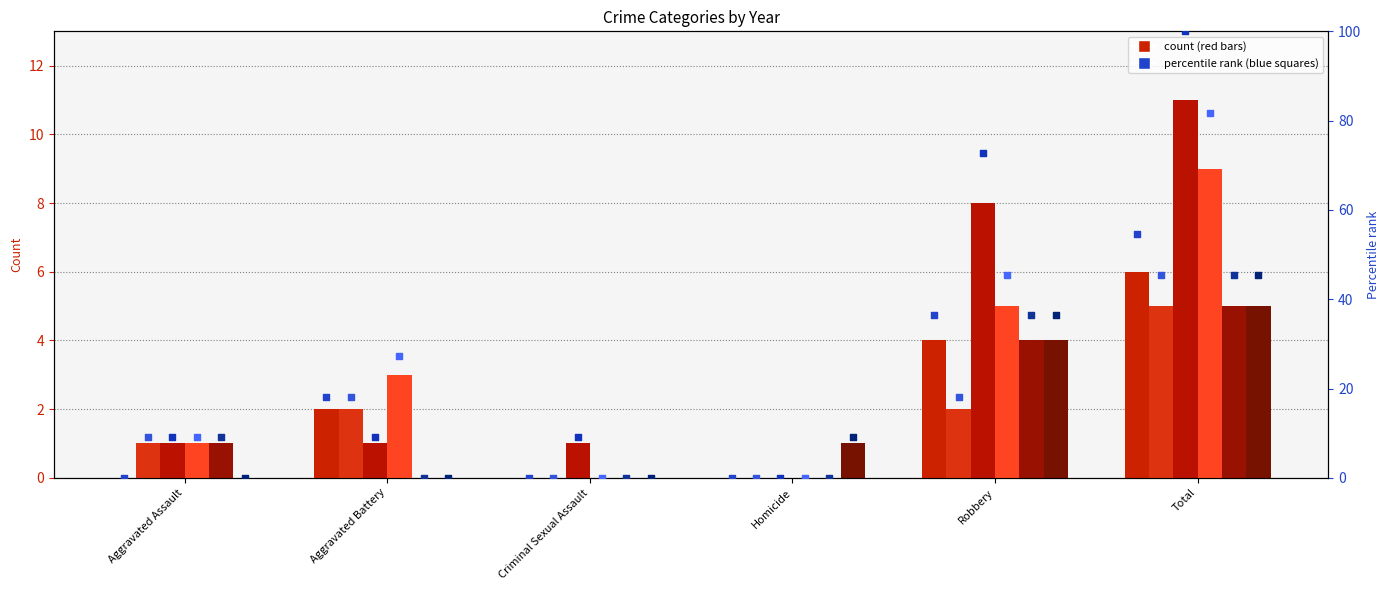

Which series contains the lowest Y value?

2015 pct